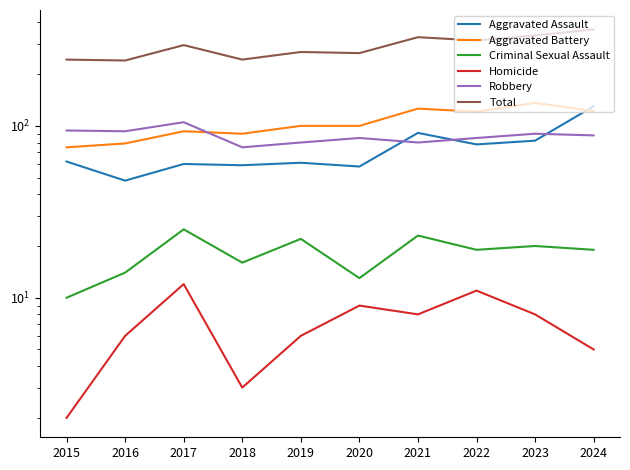

How many values in the Criminal Sexual Assault series are below 19?

4